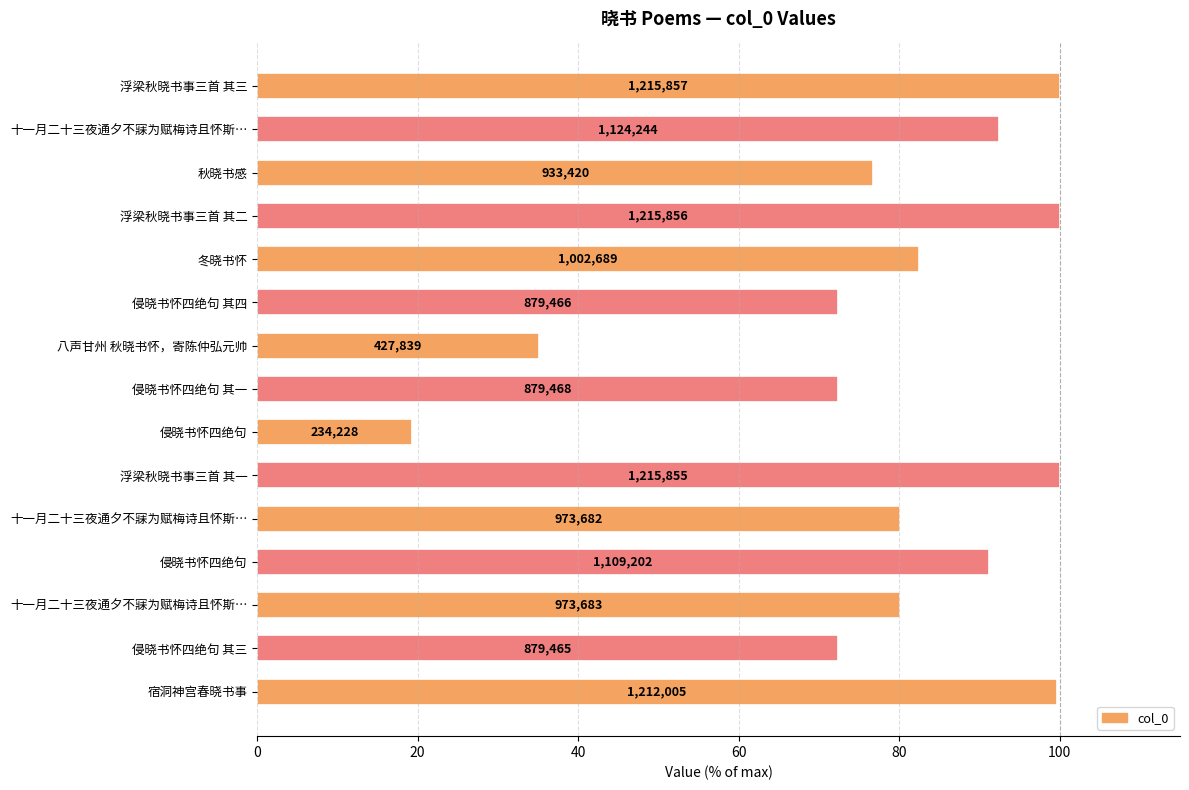

What is the greatest value displayed?

100.0